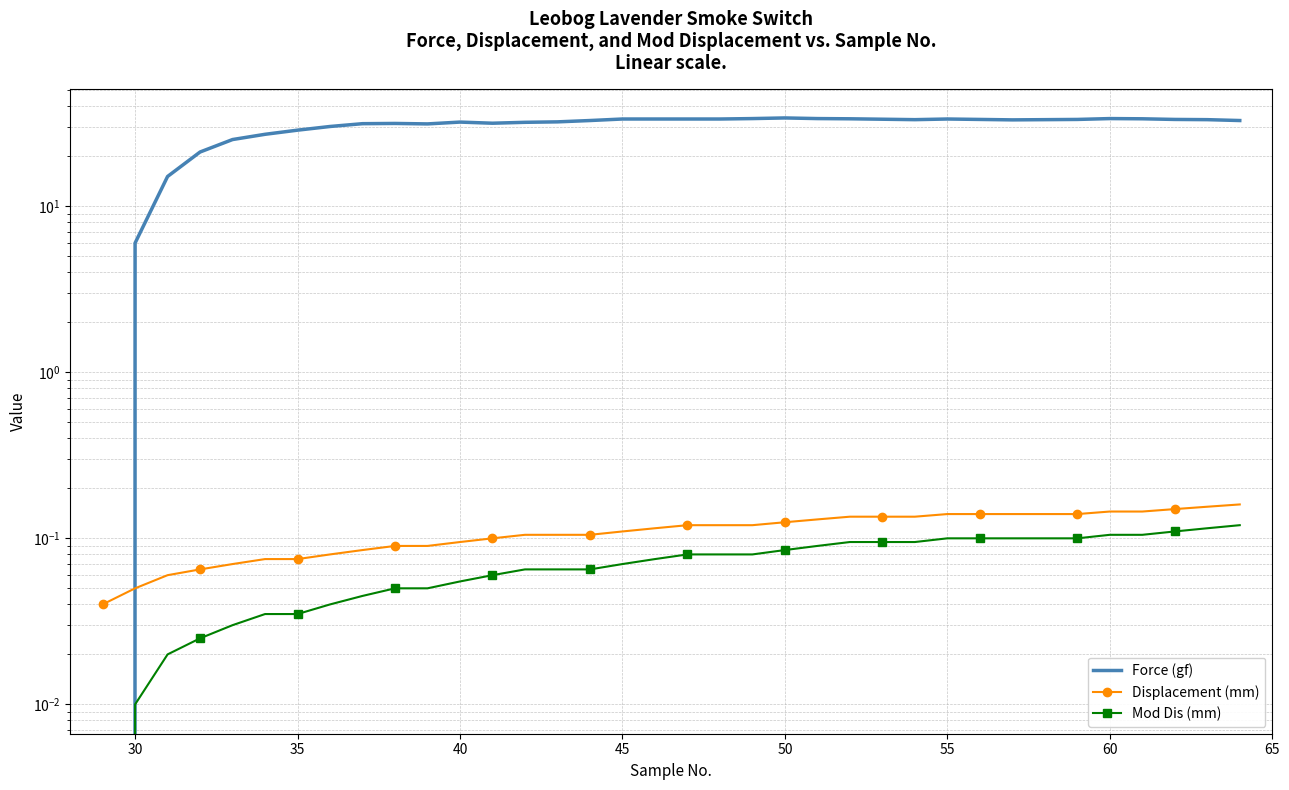

Rank the series at 45 from highest to lowest value.

Force (gf), Displacement (mm), Mod Dis (mm)